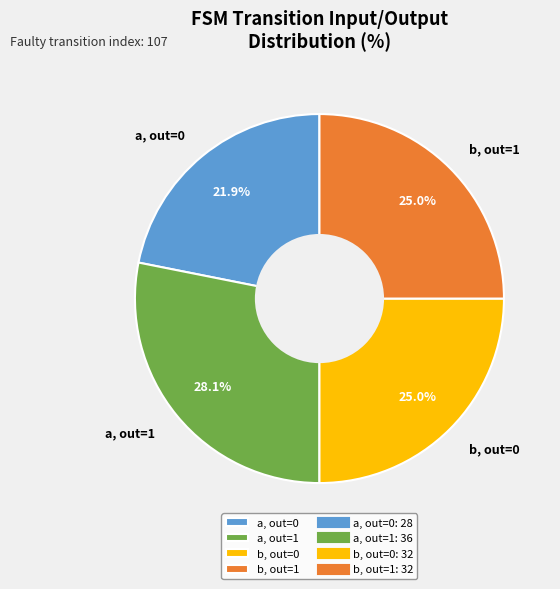

How many slices are in this pie chart?

4